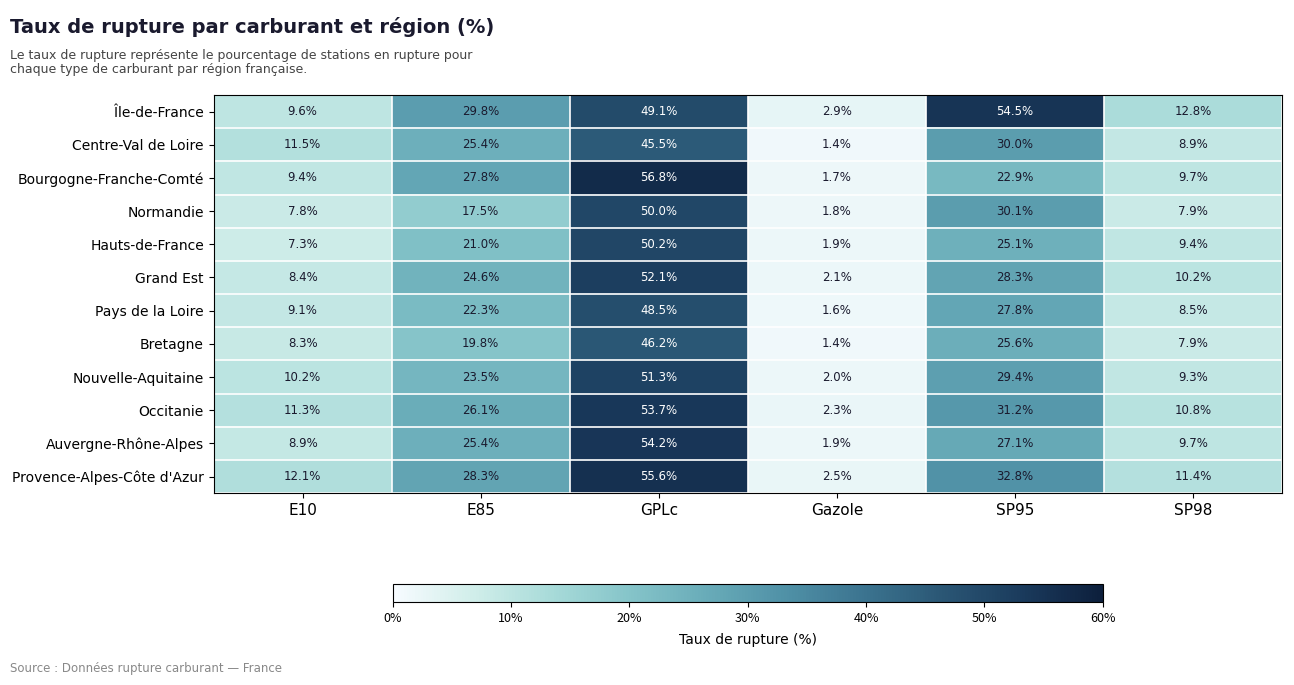

Which series has the widest spread of values?

Bourgogne-Franche-Comté